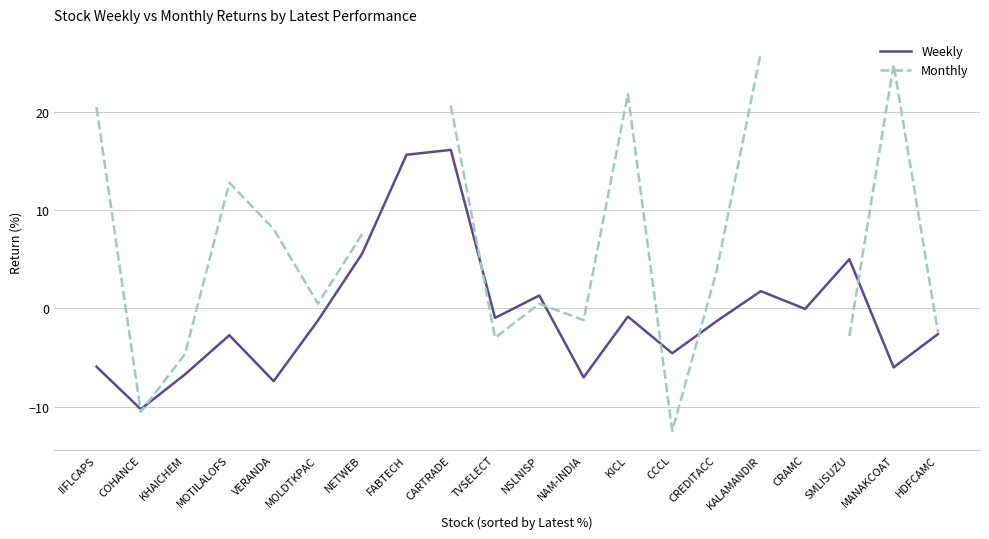

How many interior local peaks does the Weekly series have?

6